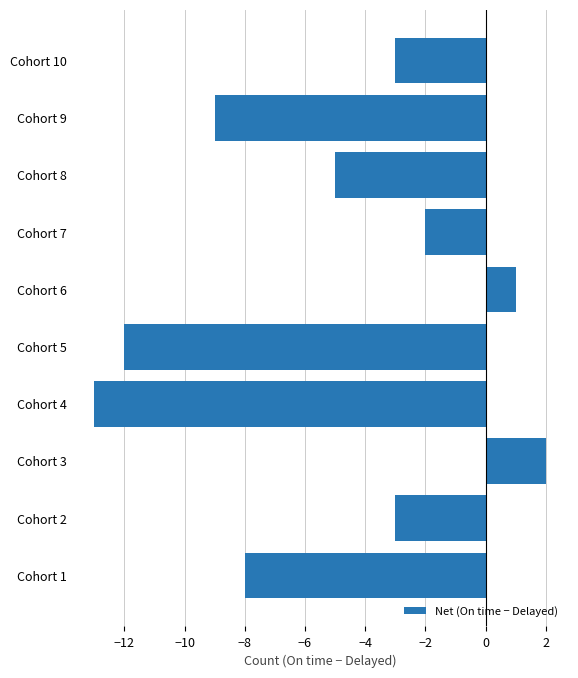

What is the sum of all values?

-52